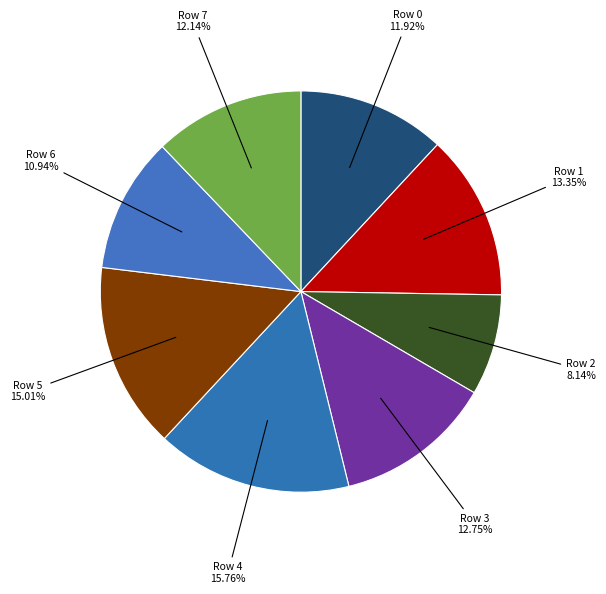

What is the smallest slice in the pie chart?

Row 2